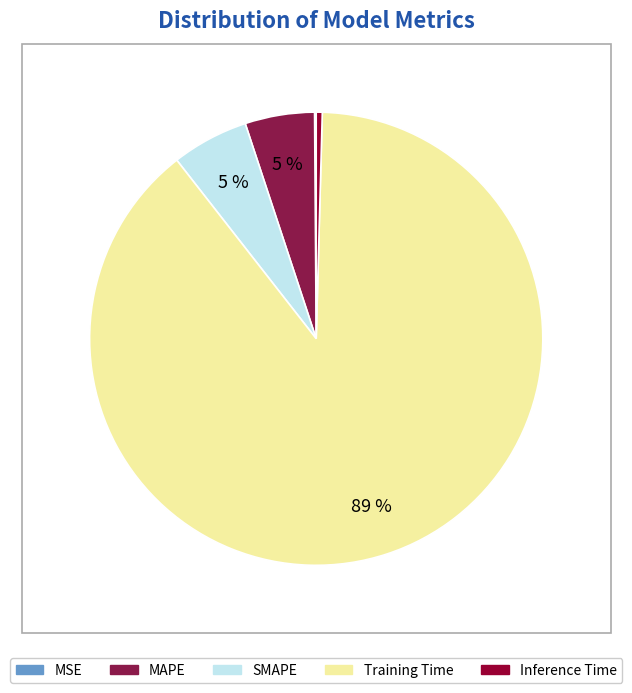

How many segments does this pie chart have?

5